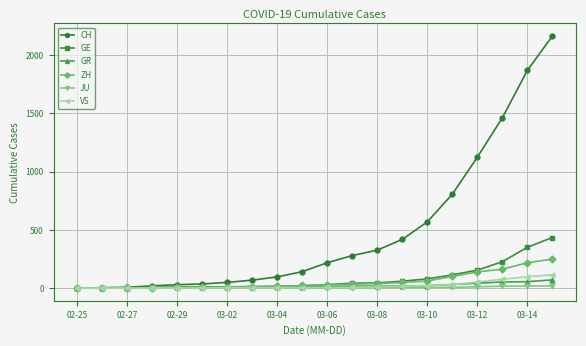

Does the chart display data point markers on the line(s)?

Yes